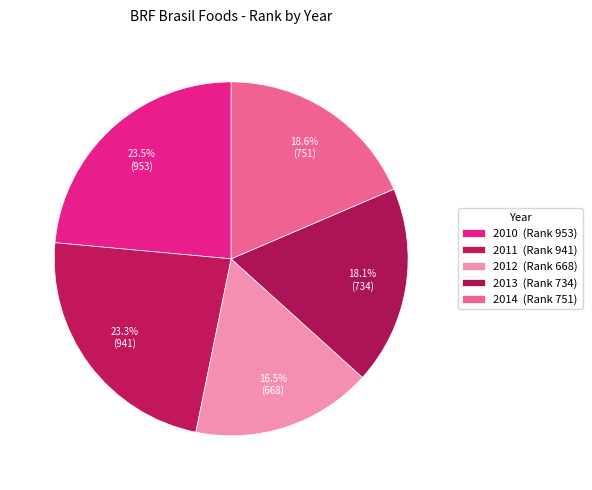

Rank the categories by value from lowest to highest.

2012, 2013, 2014, 2011, 2010